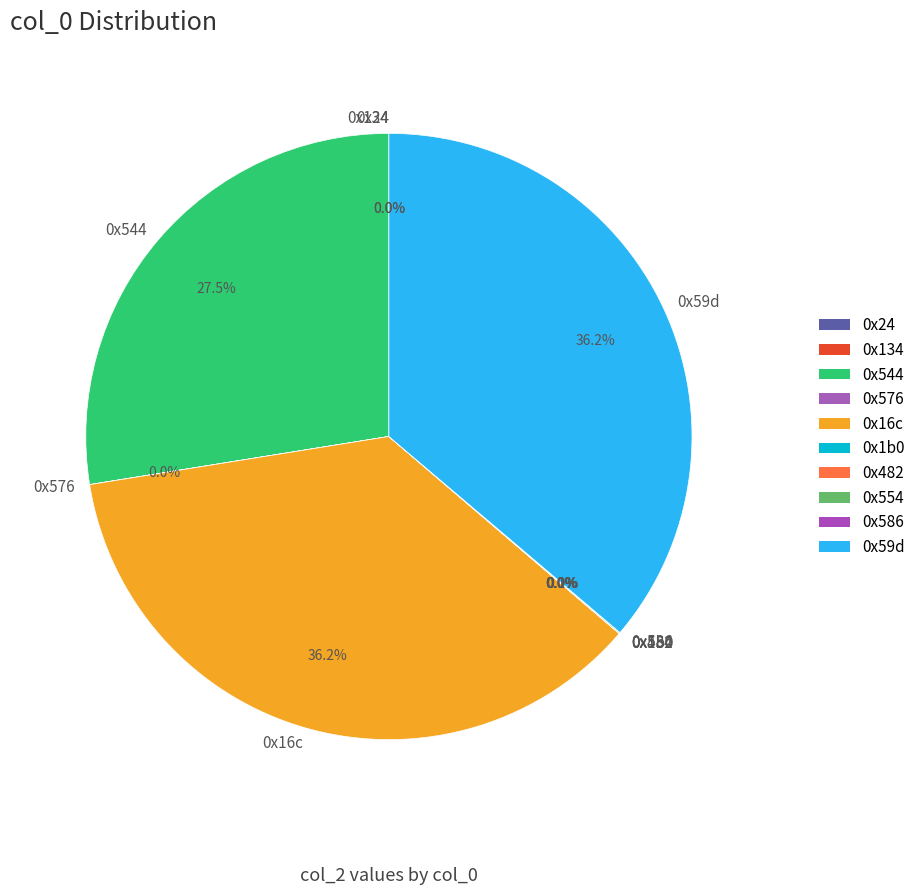

Which has a higher value, 0x1b0 or 0x576?

0x1b0